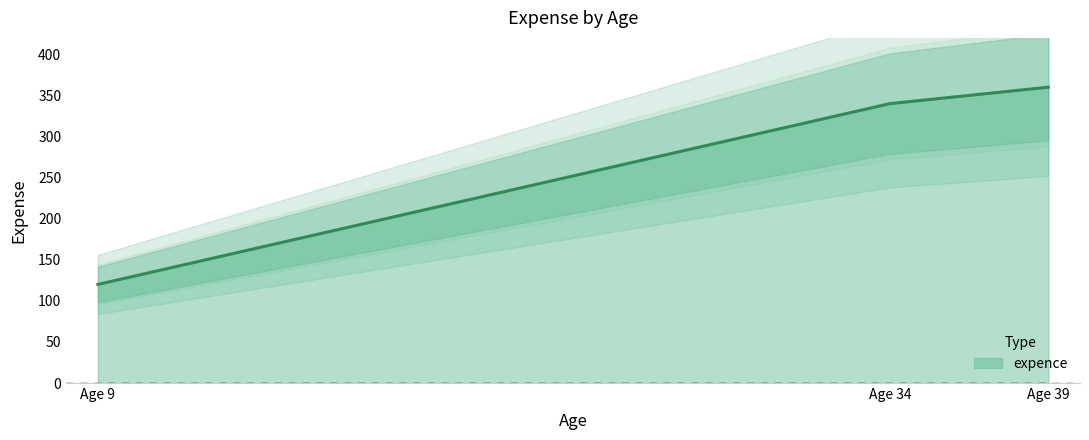

What is the value of the 2nd point from the left?

340